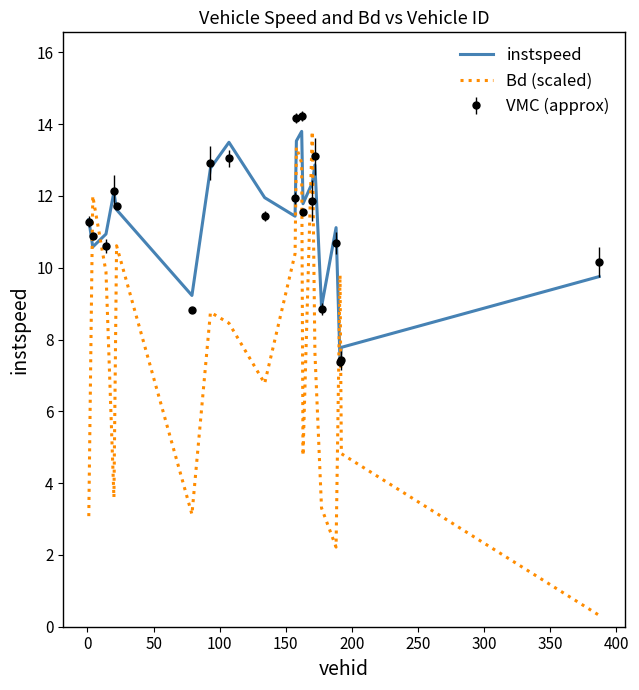

What is the maximum value for instspeed?

13.8